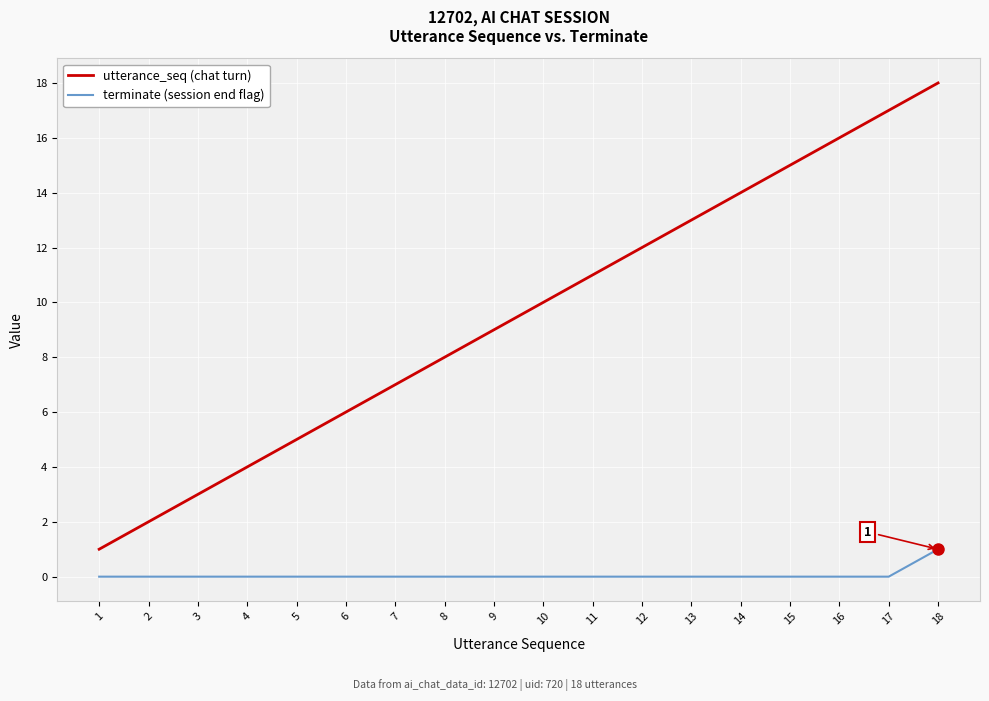

What is the difference between the maximum and minimum values in the terminate (session end flag) series?

1